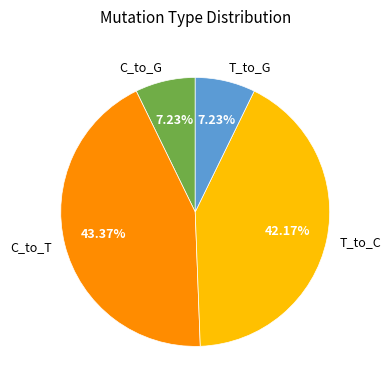

How many segments does this pie chart have?

4